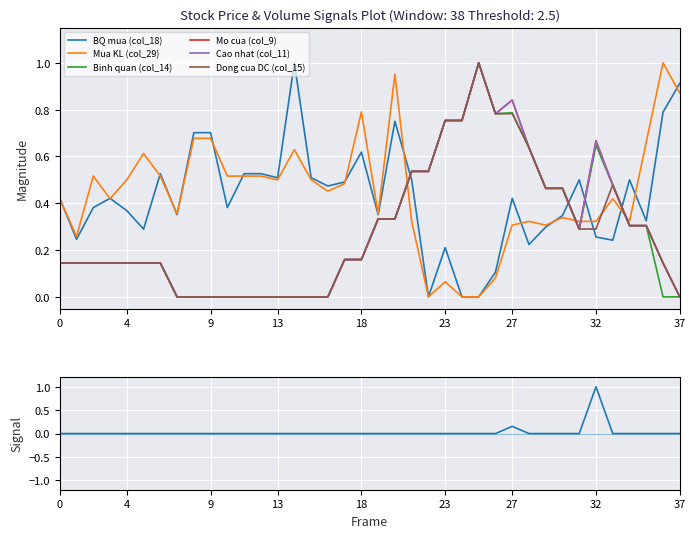

True or false: Dong cua DC (col_15) and Mo cua (col_9) intersect in this chart.

False